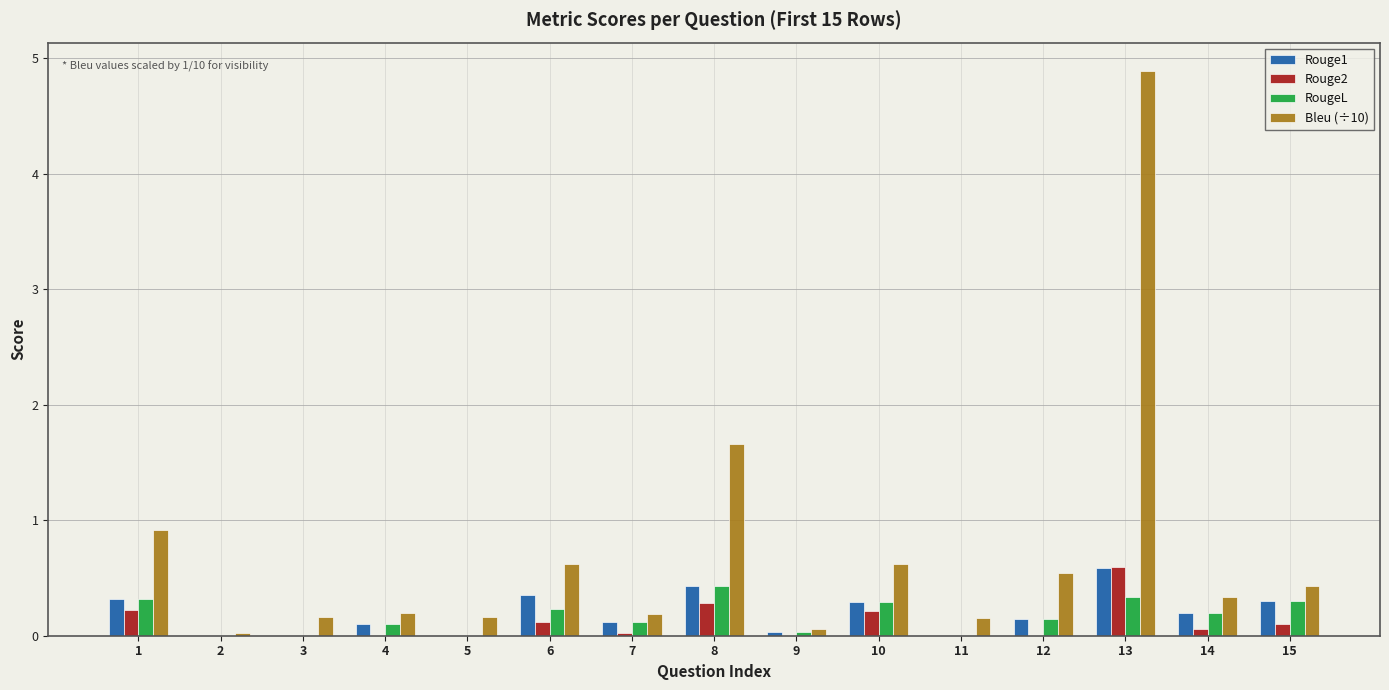

What is the difference between the Bleu (÷10) values at 2 and 15?

0.4